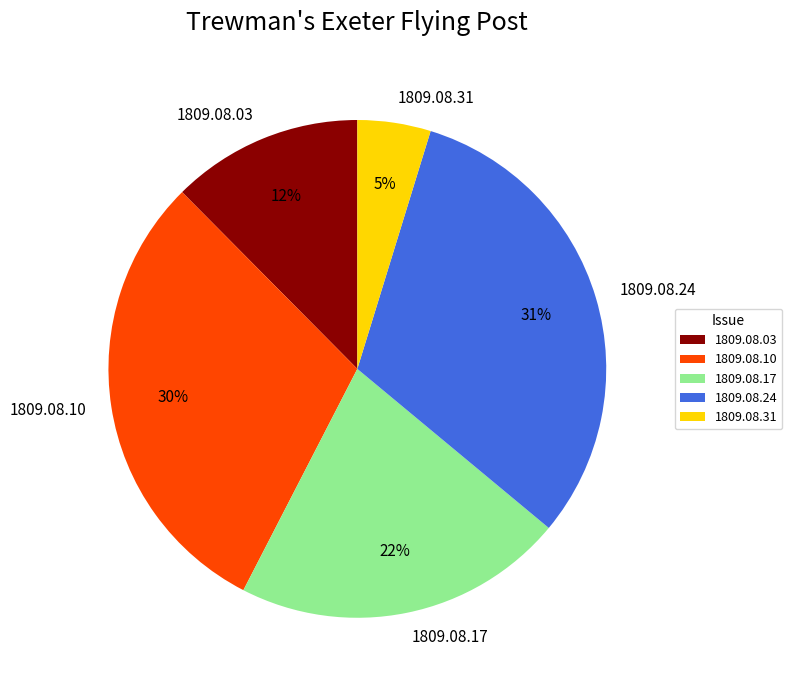

Does any single category account for the majority?

No